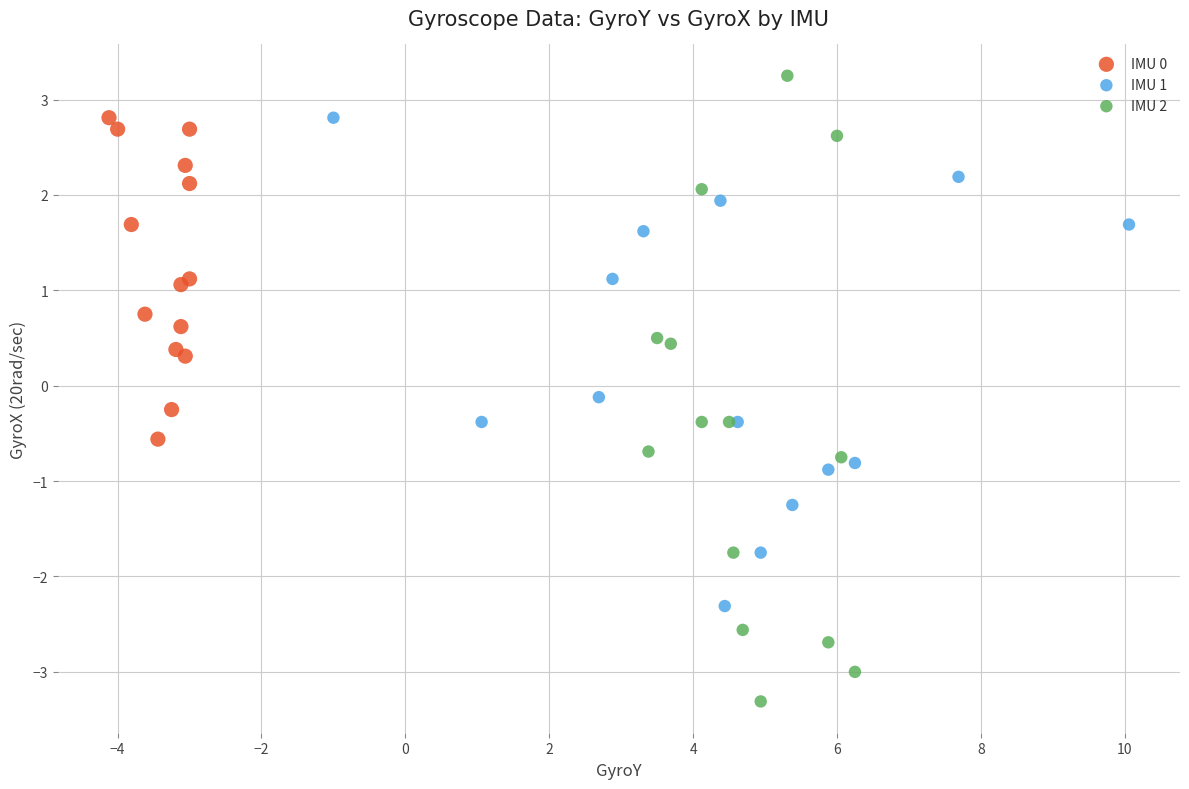

Which series reaches the minimum Y coordinate?

IMU 2